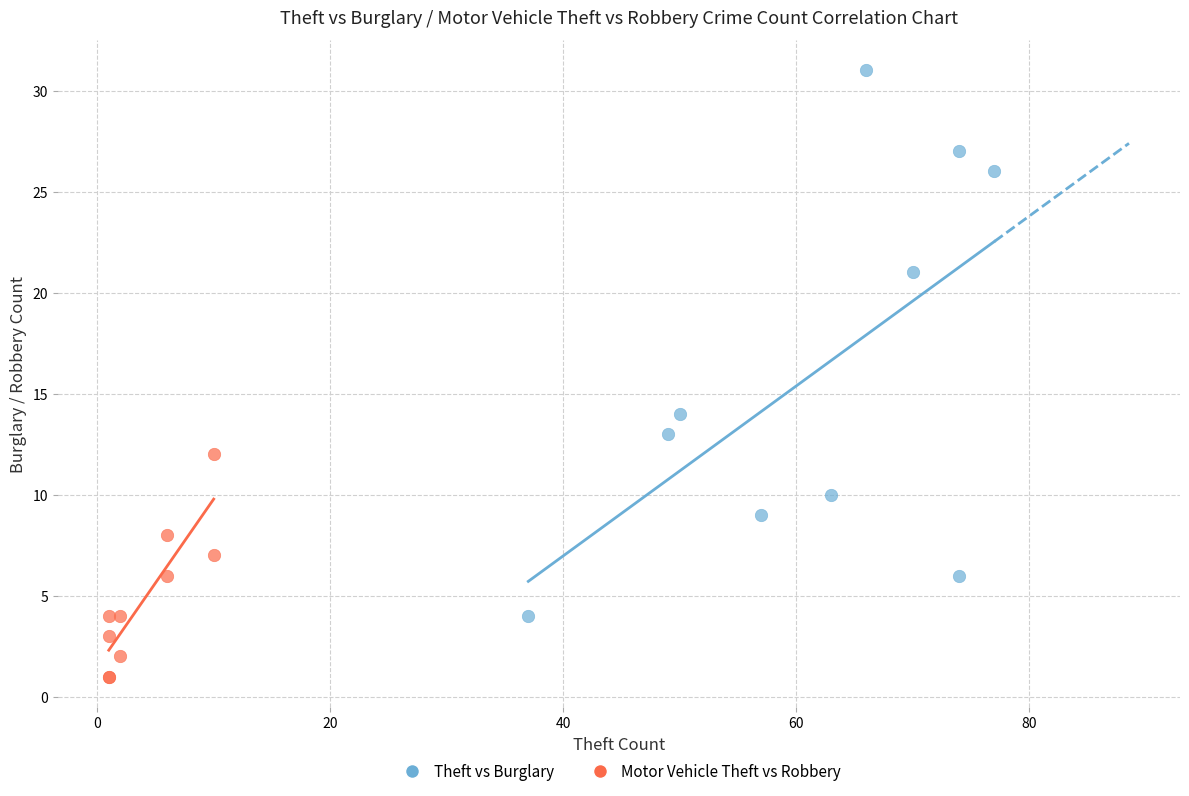

What are all the series names shown in the legend?

Theft vs Burglary, Motor Vehicle Theft vs Robbery